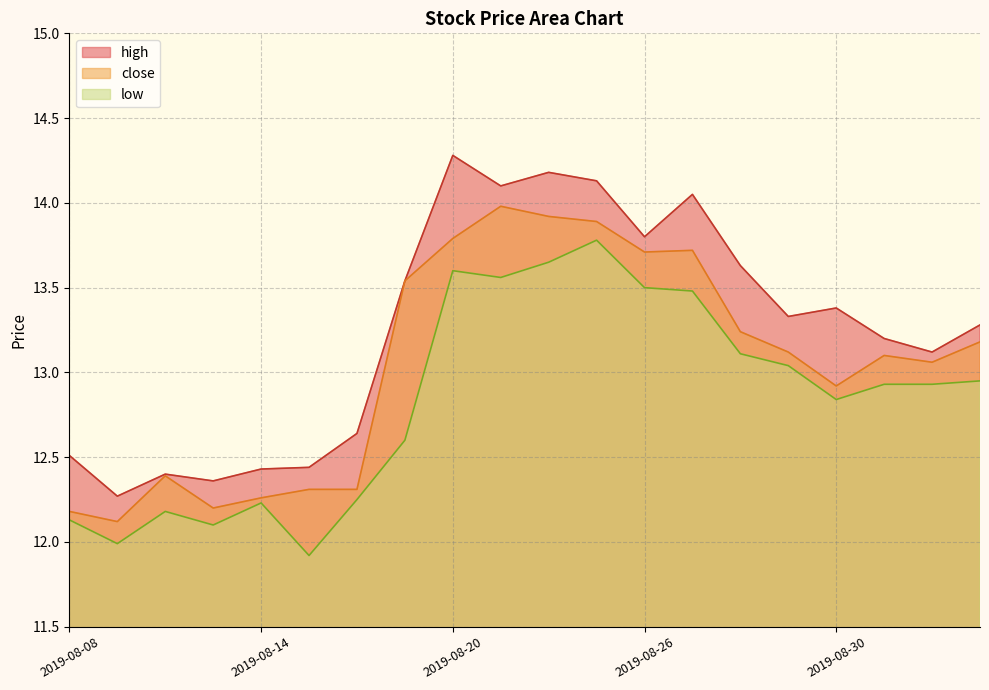

What is the label of the 13th point from the left?

2019-08-26